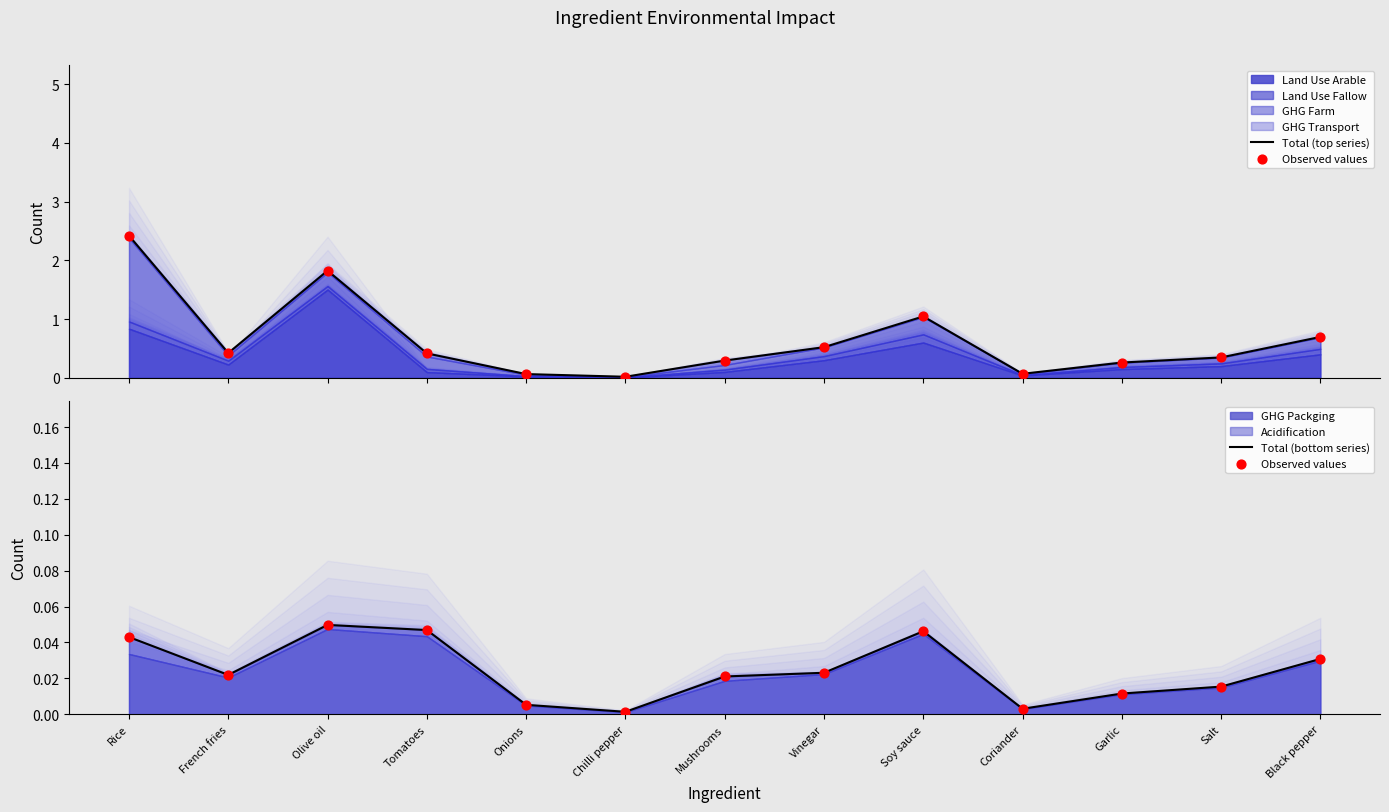

What is the total value across all series at Rice?

2.5